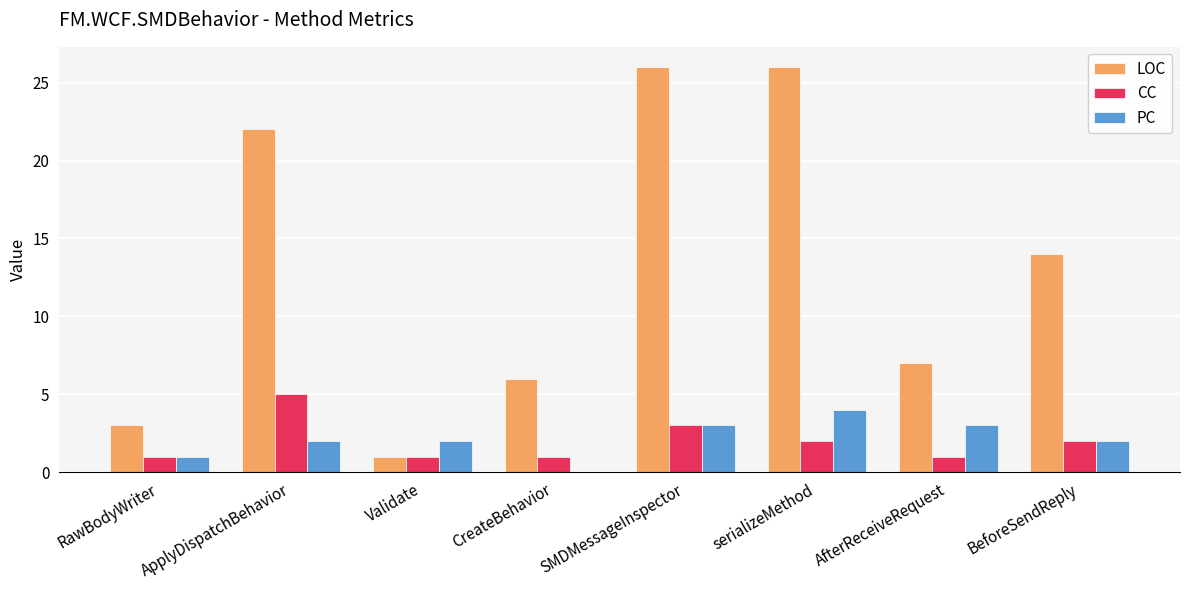

What is the difference between the CC values at AfterReceiveRequest and SMDMessageInspector?

2